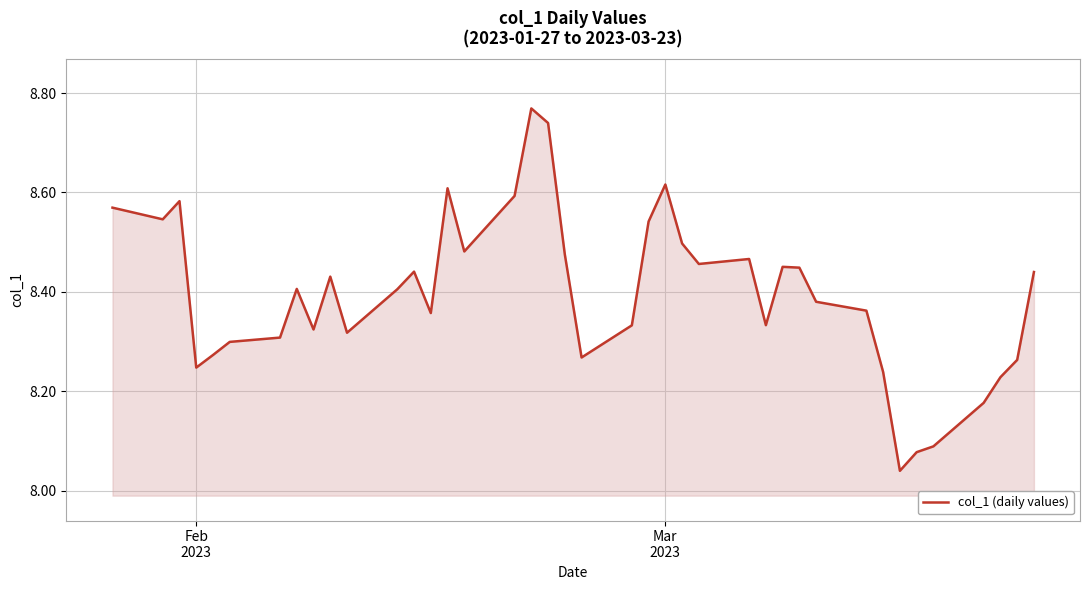

What is the difference between the maximum and minimum values?

0.7